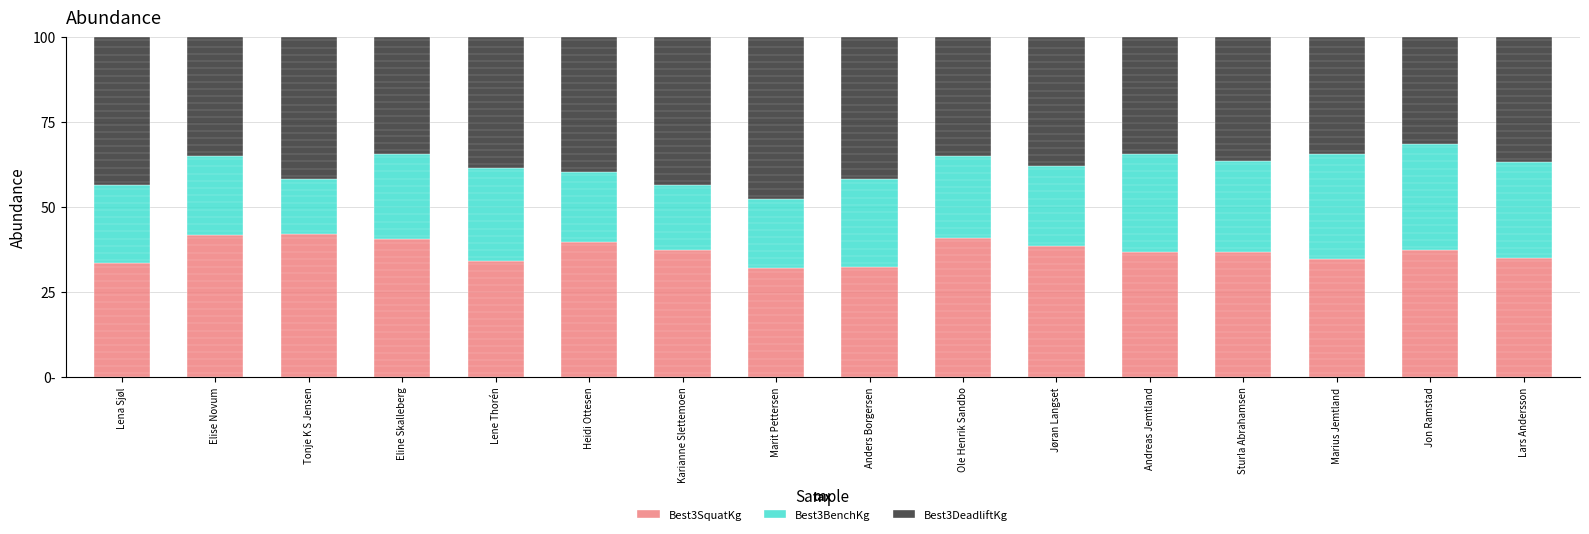

What are all the series names shown in the legend?

Best3SquatKg, Best3BenchKg, Best3DeadliftKg